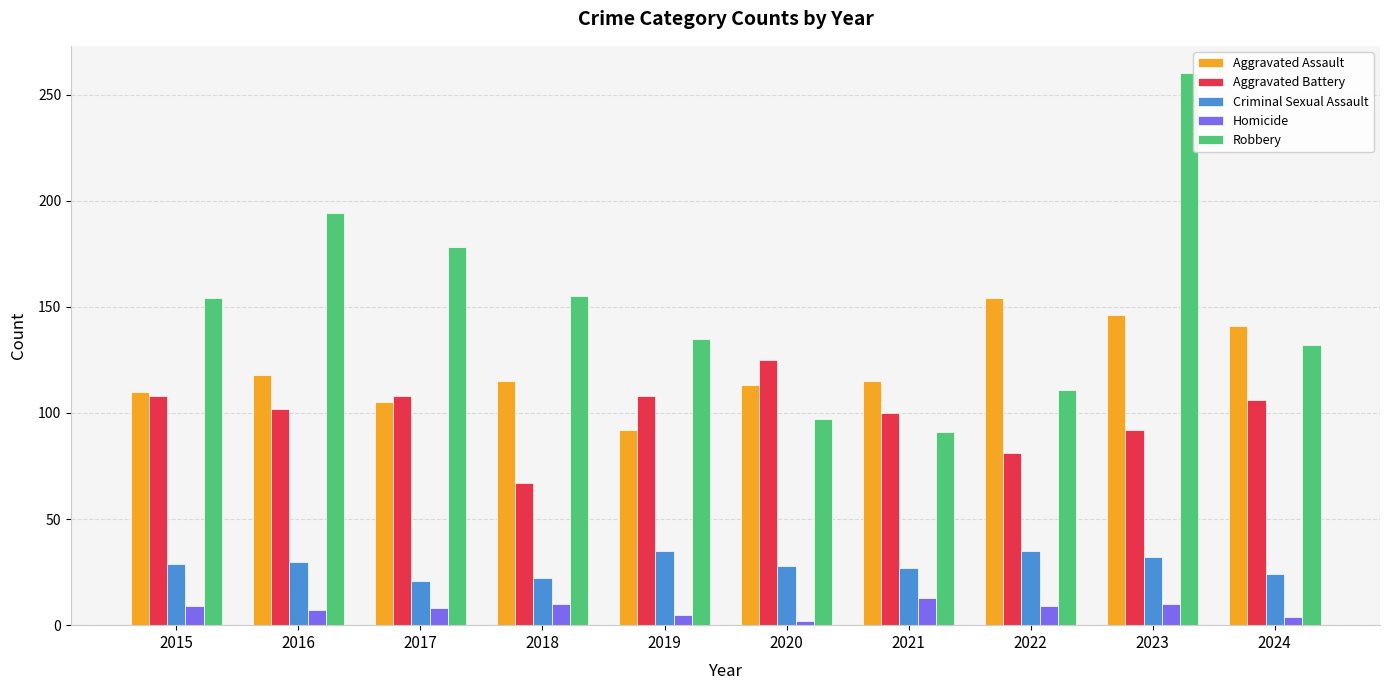

Does the chart contain any negative values?

No